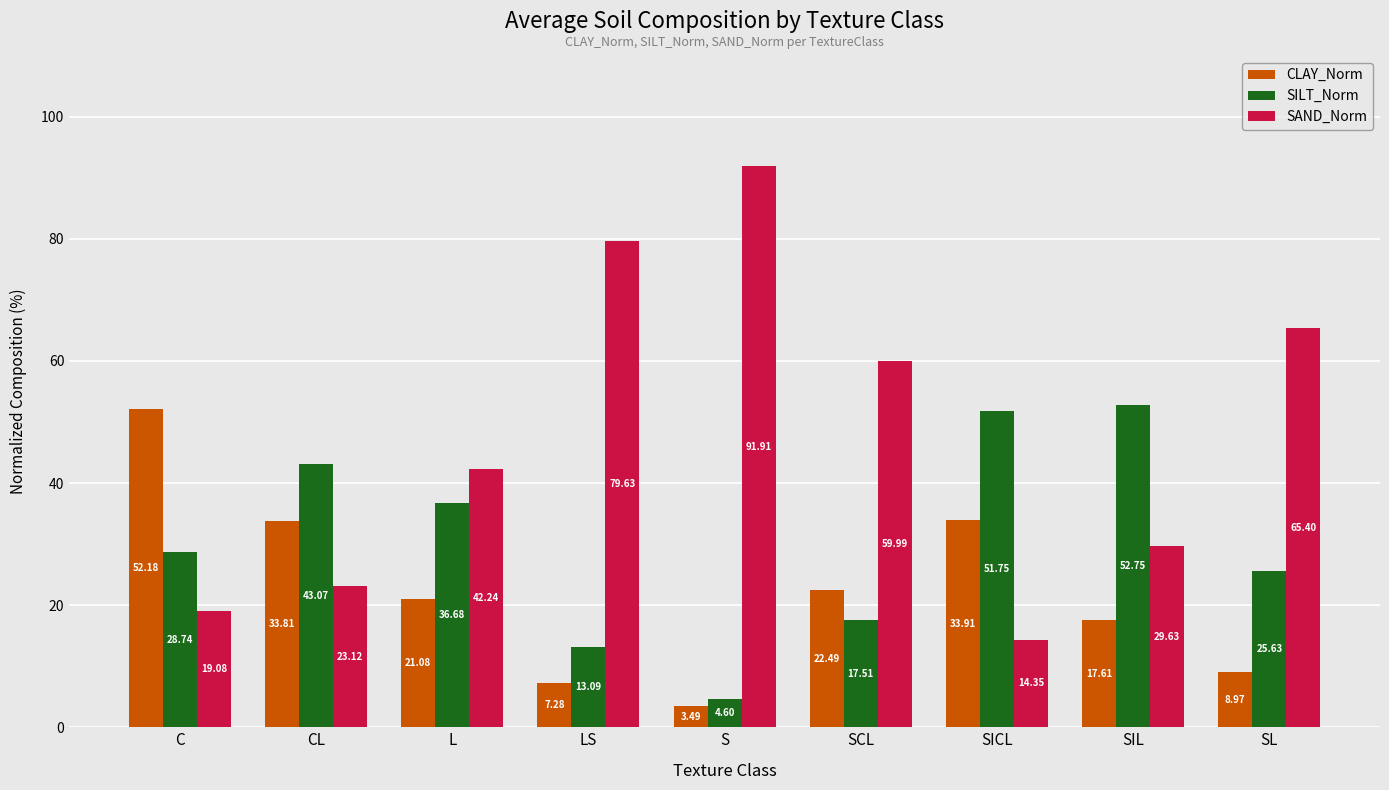

How many categories are shown in the chart?

9